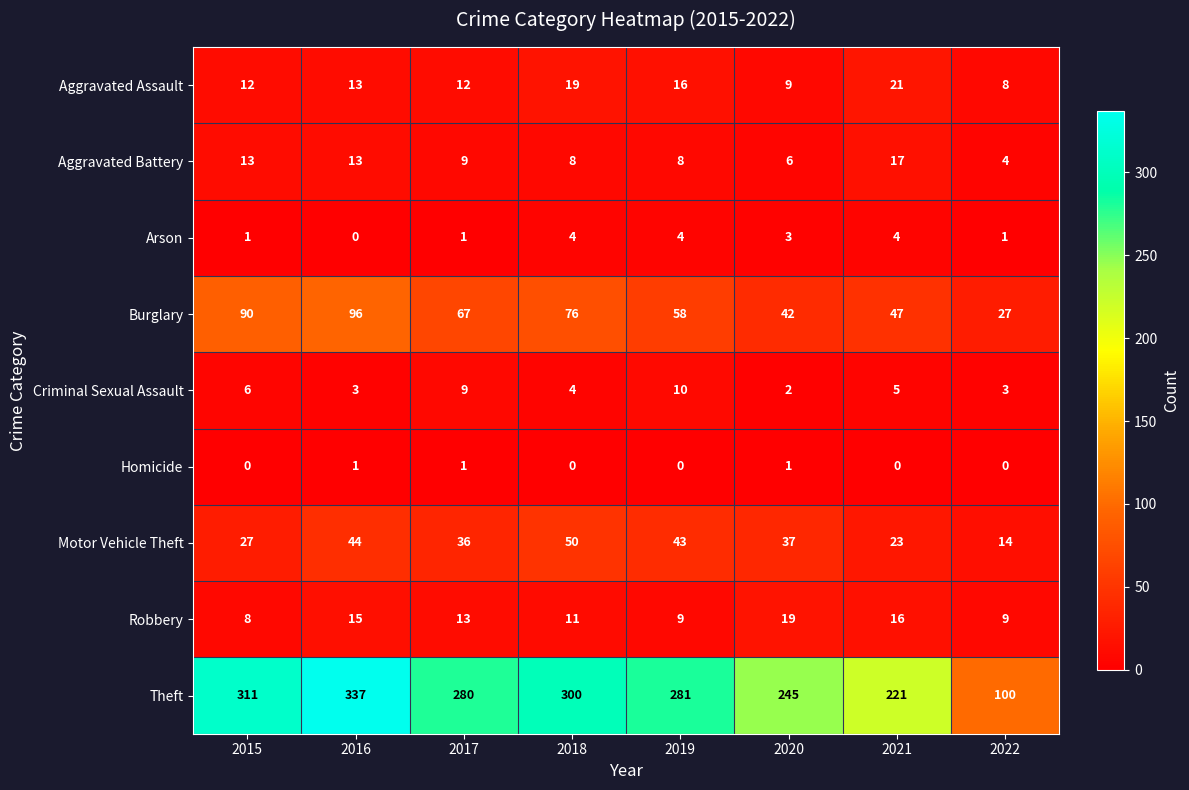

At which category is the sum across all series the highest?

2016